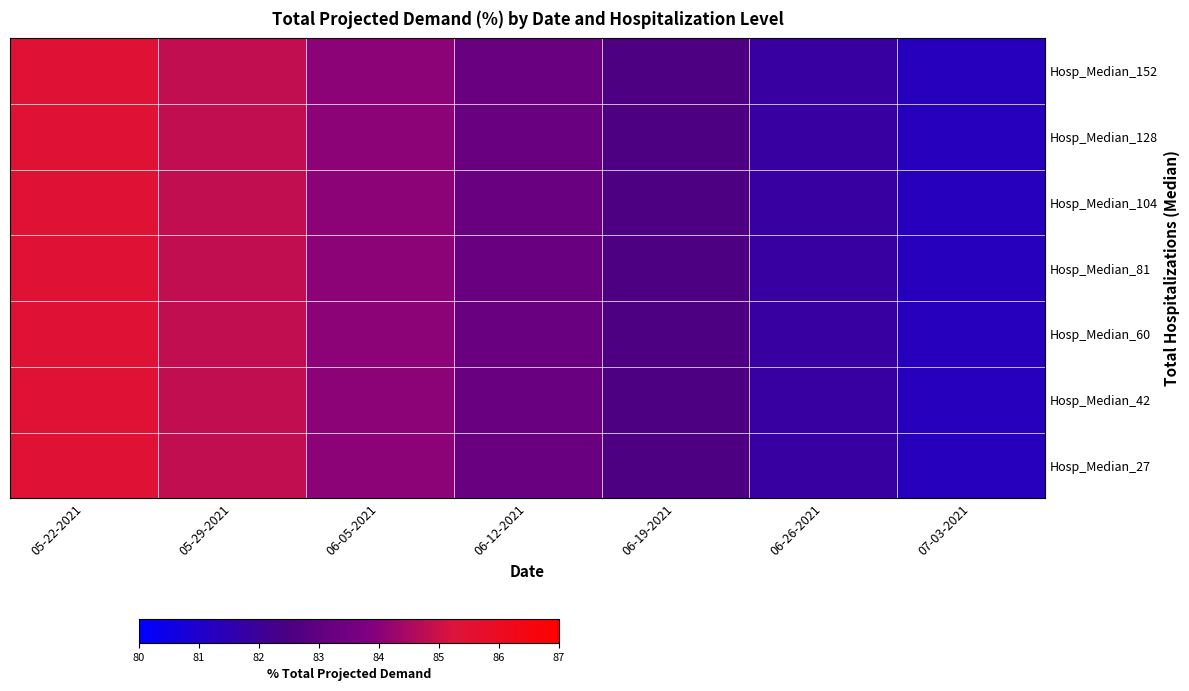

Between 06-19-2021 and 07-03-2021, which series saw the biggest shift?

Hosp_Median_152